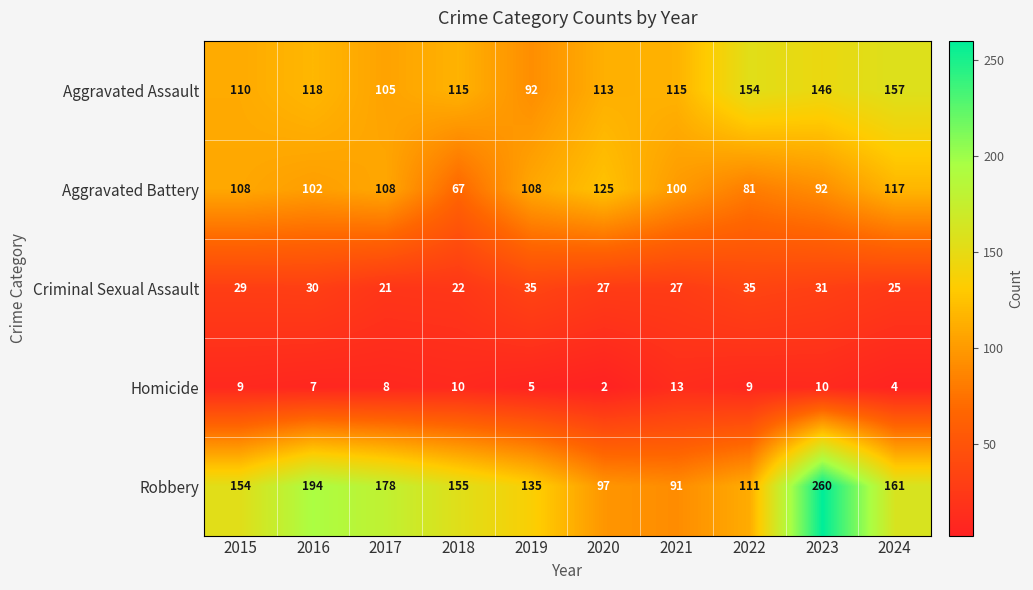

What is the approximate value of Robbery at 2019, to the nearest 5?

135